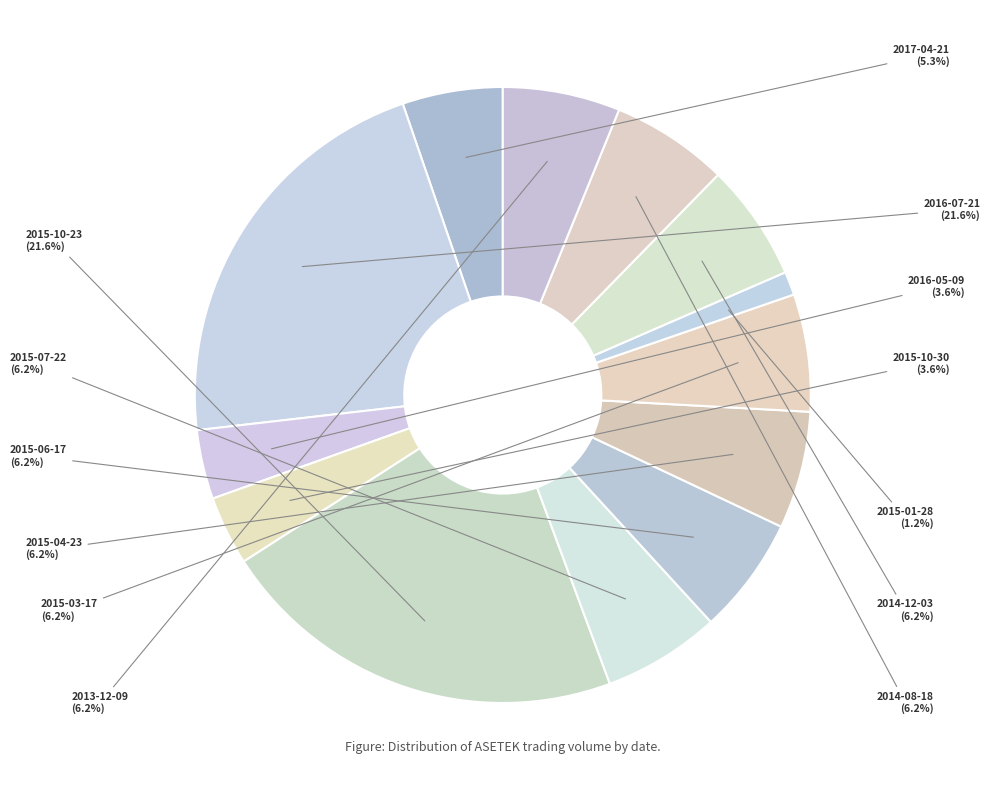

Between 2015-01-28 and 2017-04-21, which is larger?

2017-04-21